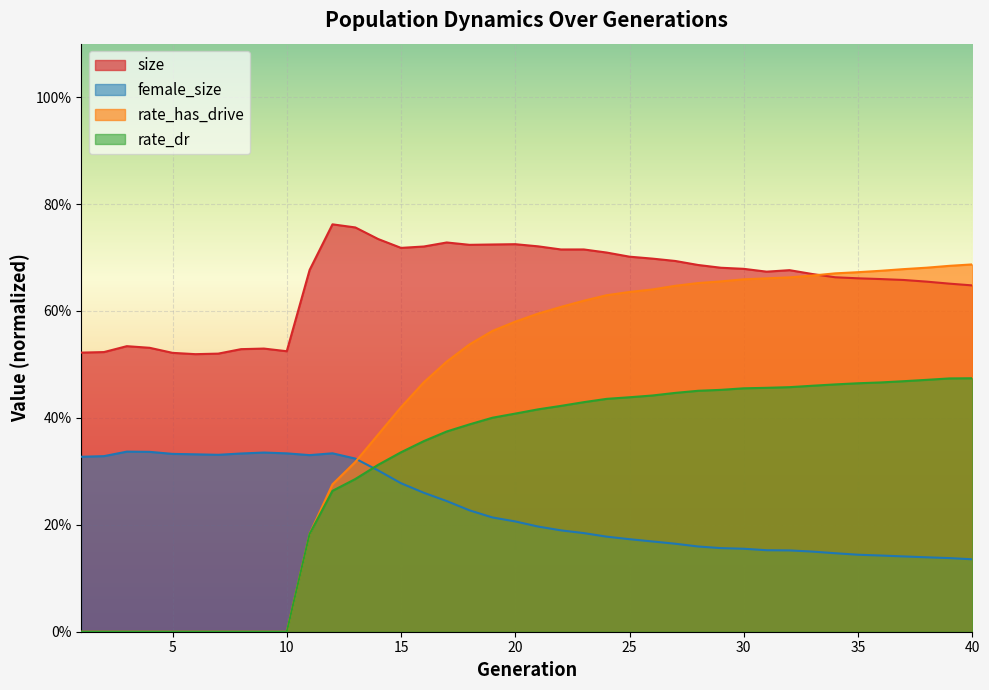

At which label is rate_dr closest to 0?

1